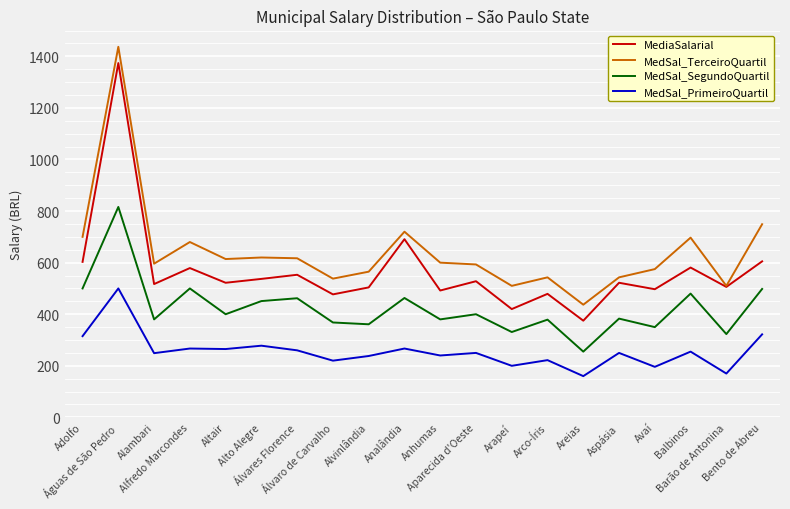

True or false: MedSal_PrimeiroQuartil and MediaSalarial intersect in this chart.

False